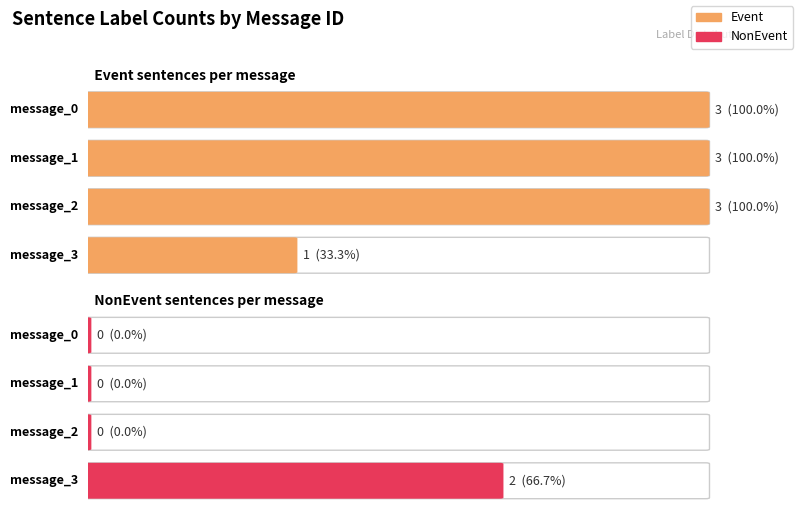

At how many categories does at least one series exceed 2?

3